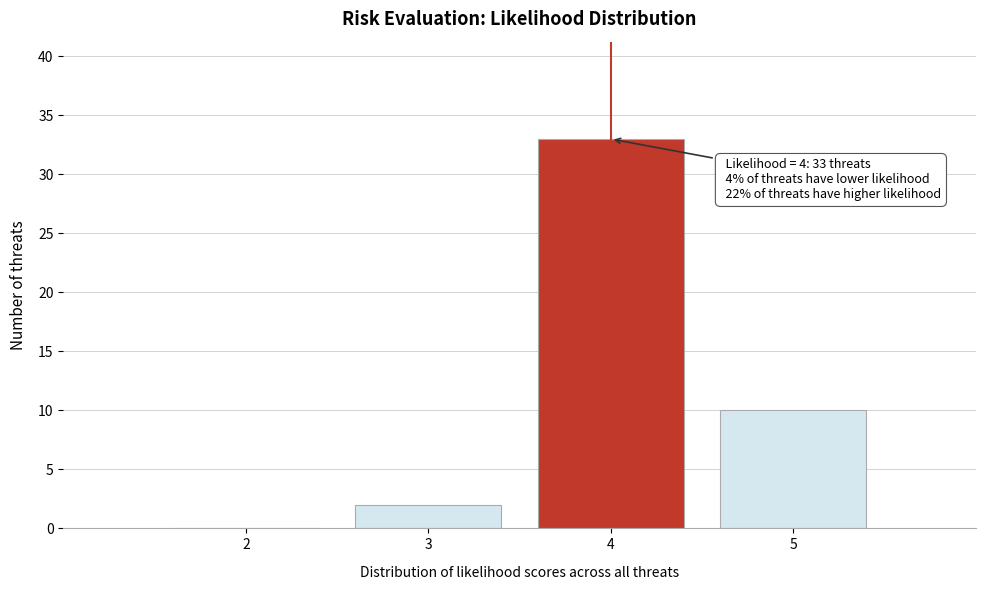

Which range on the x-axis has the tallest bar?

3.5 to 4.5